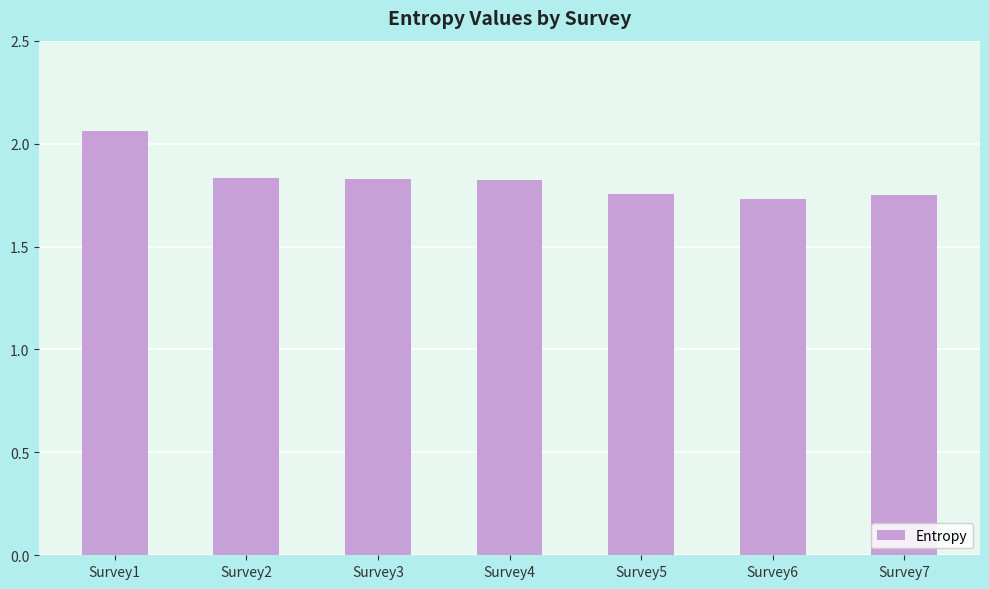

What is the change in value from Survey1 to Survey6?

-0.3